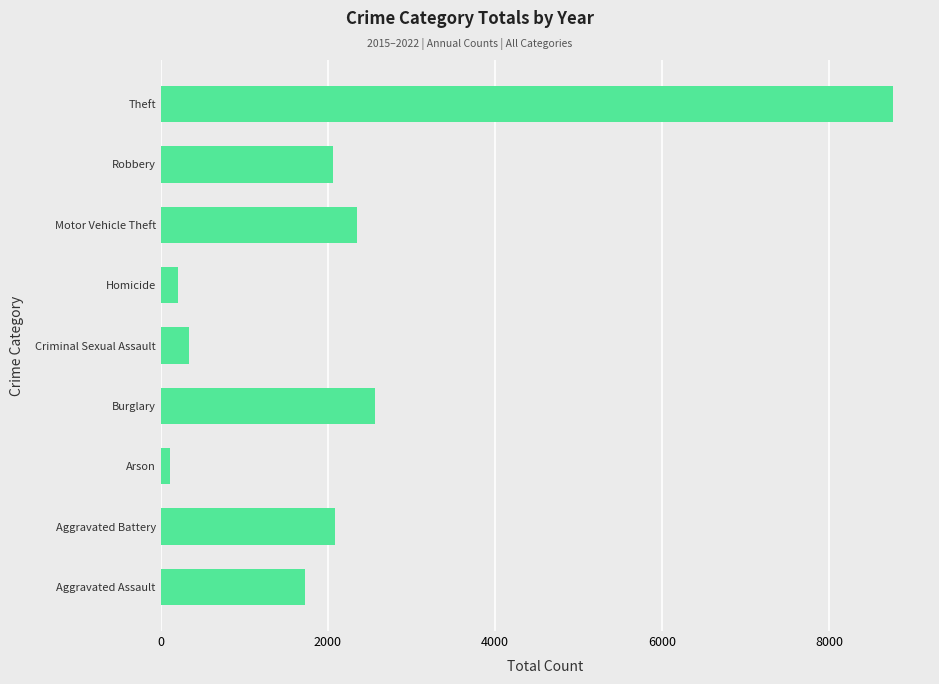

What value does the data have at Criminal Sexual Assault?

338